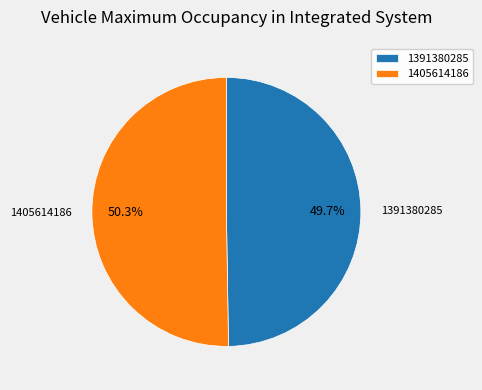

Which has a higher value, 1391380285 or 1405614186?

1405614186